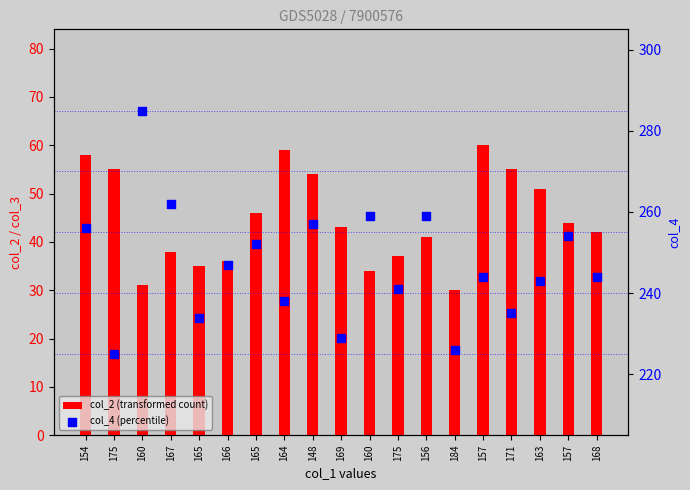

At which category is the sum across all series the highest?

160